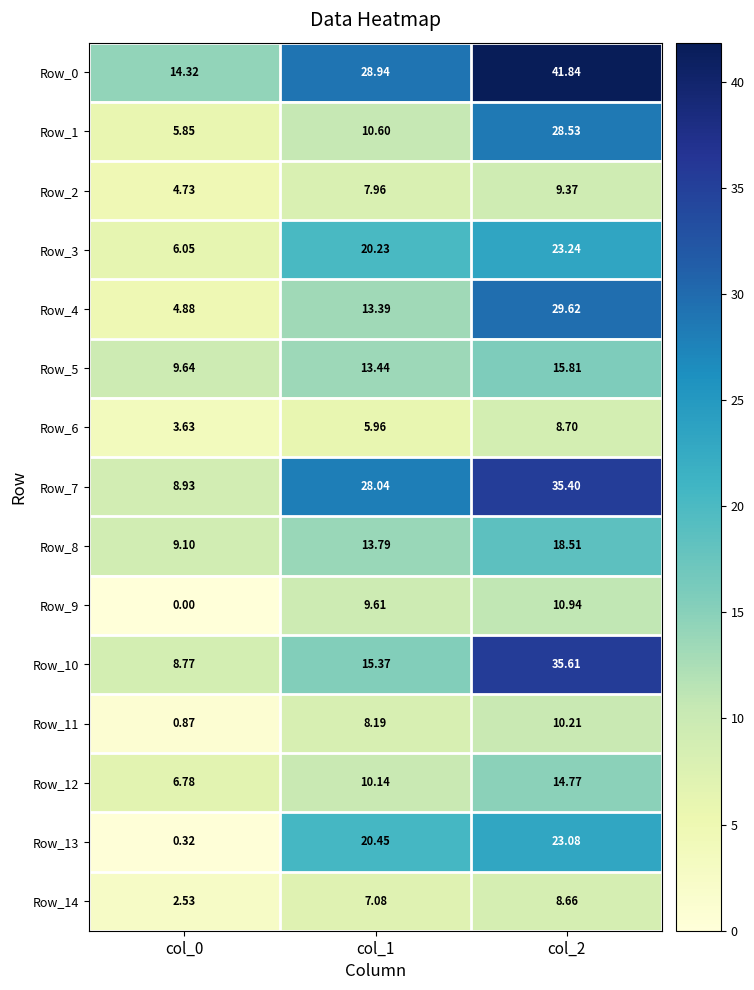

Is the value of Row_1 at col_0 greater than the value of Row_6 at col_0?

Yes